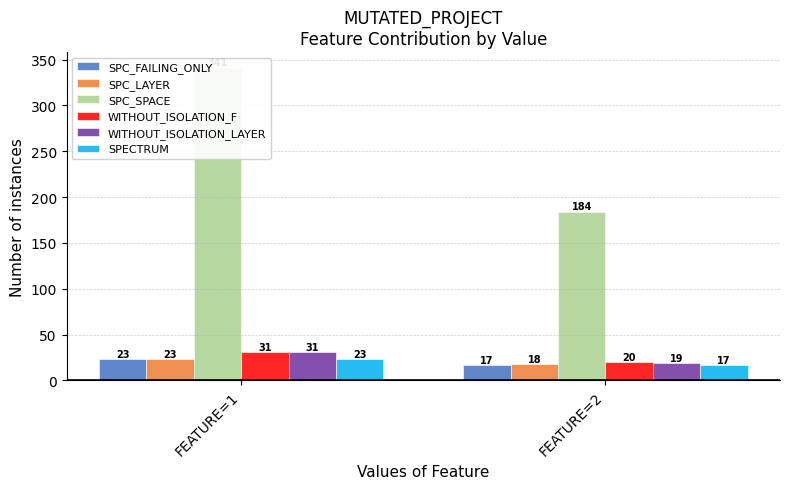

What is the maximum value for WITHOUT_ISOLATION_LAYER?

31